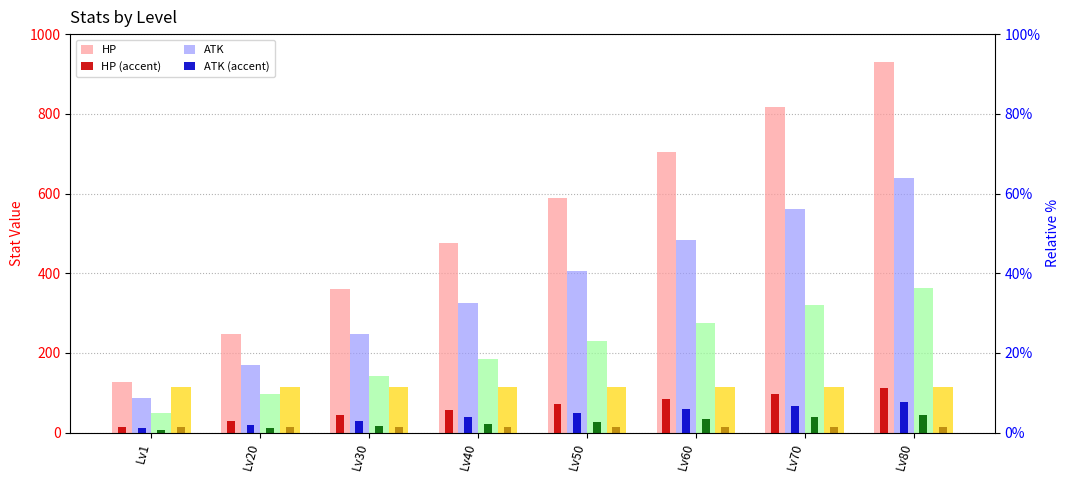

The DEF series shows 349.5 at Lv50. True or false?

False